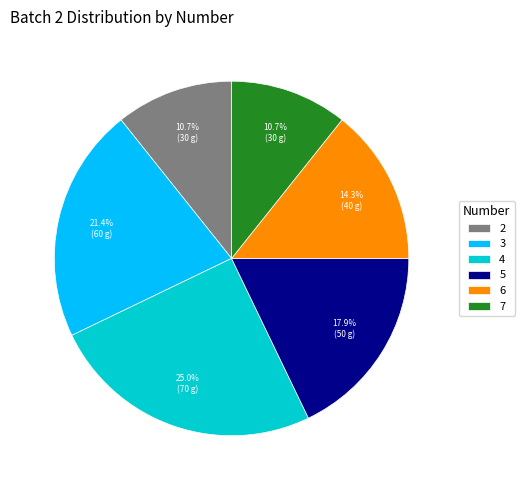

Which slice is the largest?

4